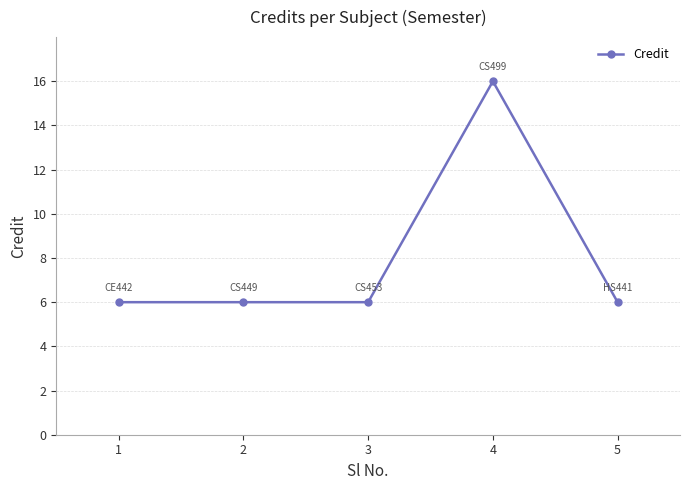

True or false: there are more than 0 points higher than both neighbors.

True